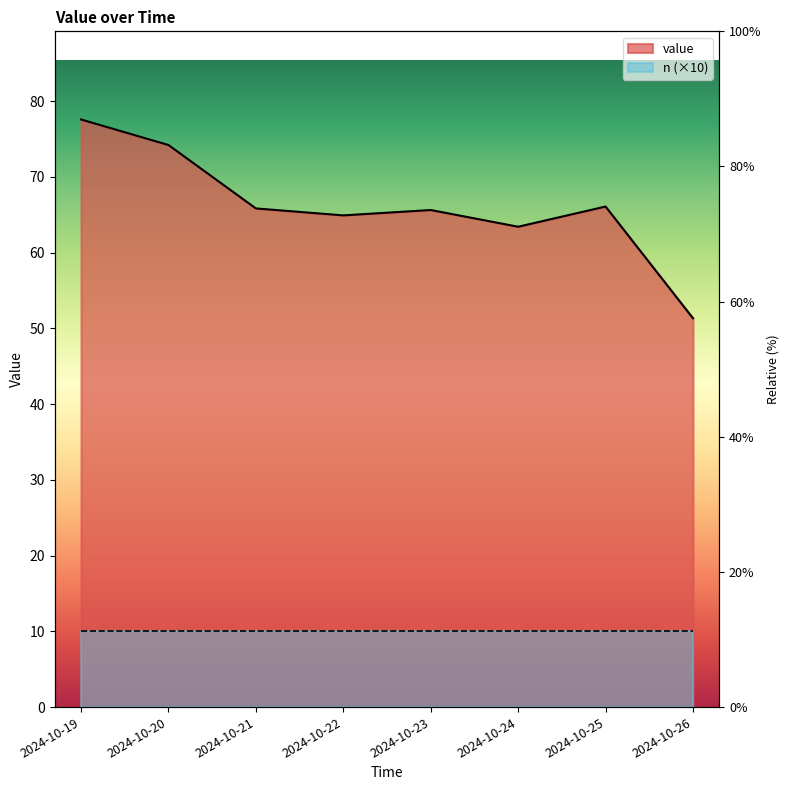

Approximately how many times larger is the value at 2024-10-22 compared to 2024-10-21?

1.0